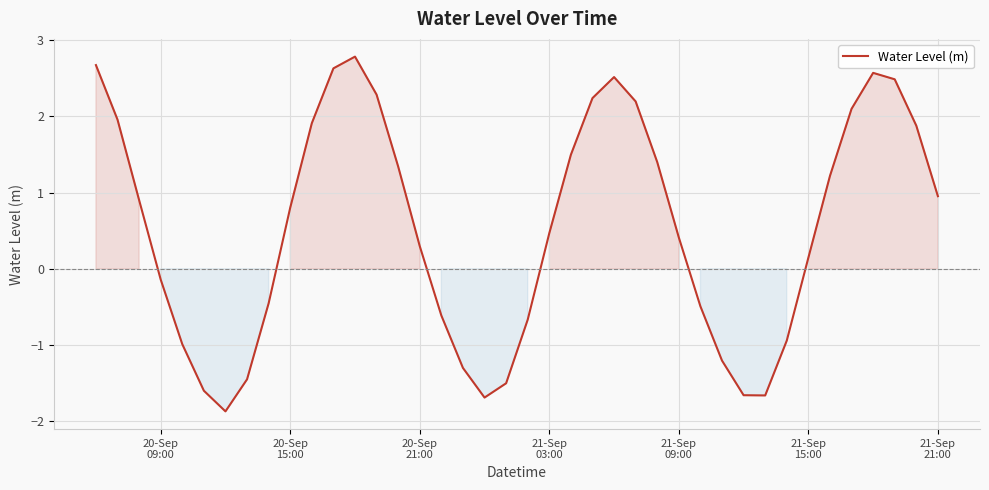

What is the difference between the maximum and minimum values?

4.7